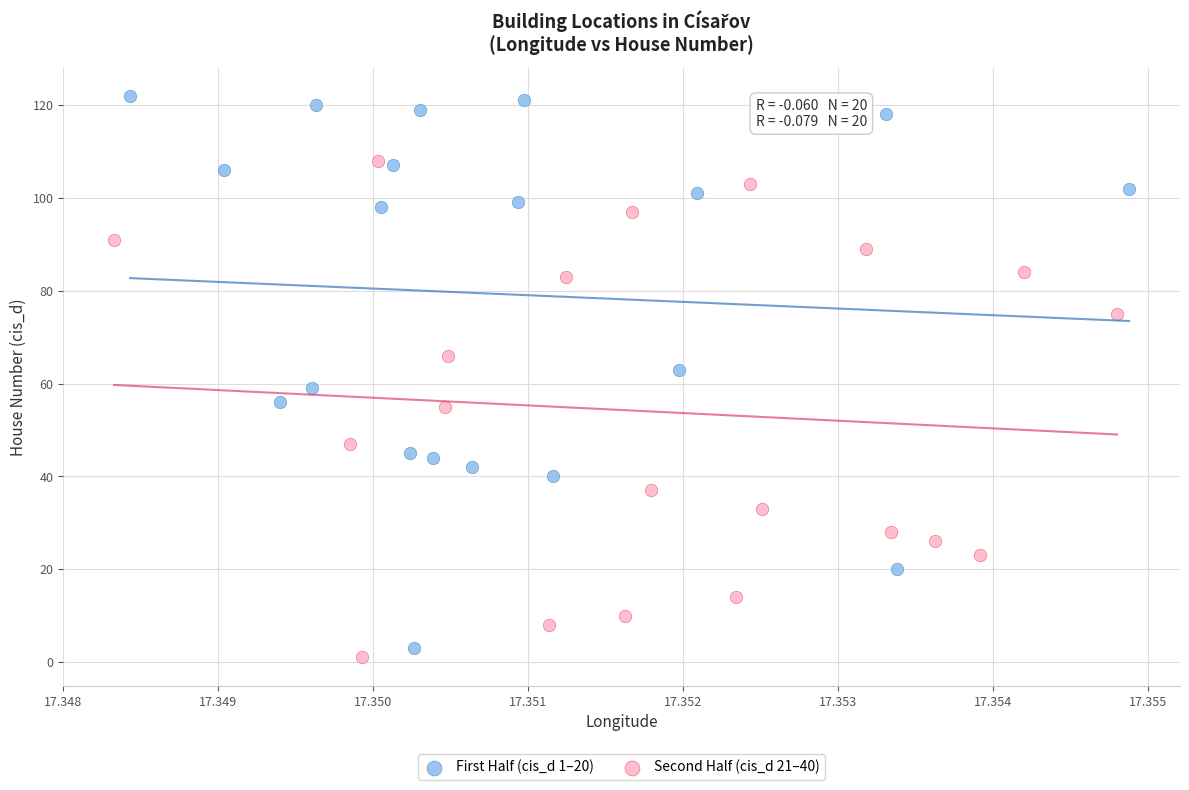

Which series has the largest Y range (max minus min)?

First Half (cis_d 1–20)